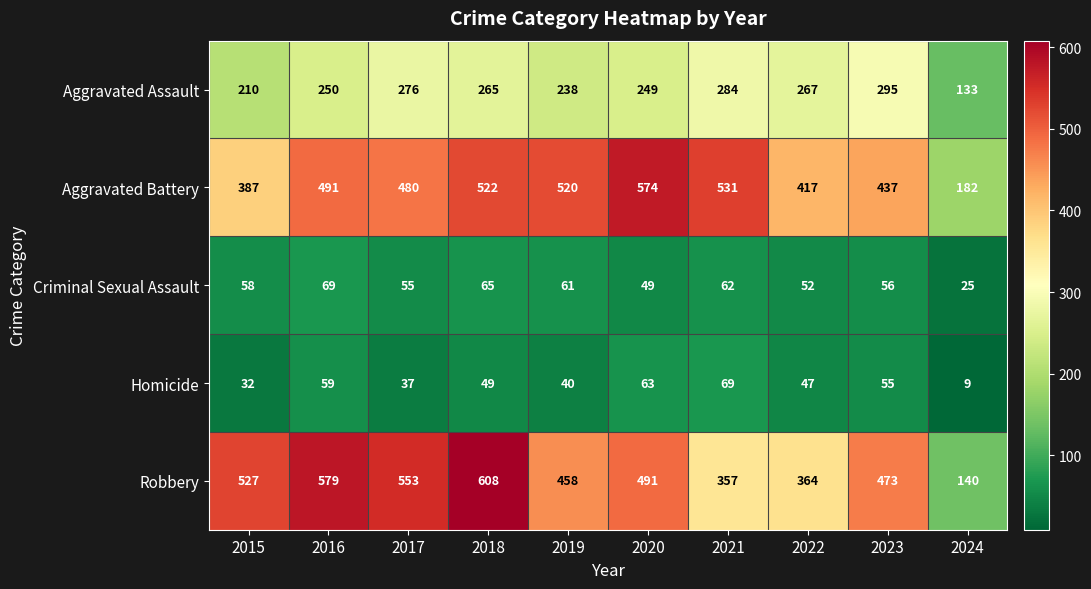

Which label corresponds to the largest value in the chart?

2018